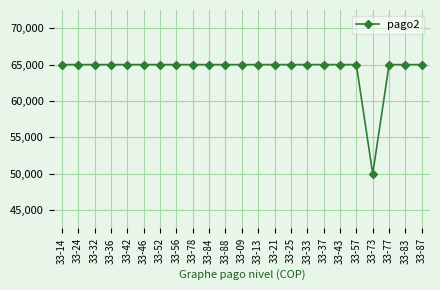

How many lines are shown in the chart?

1